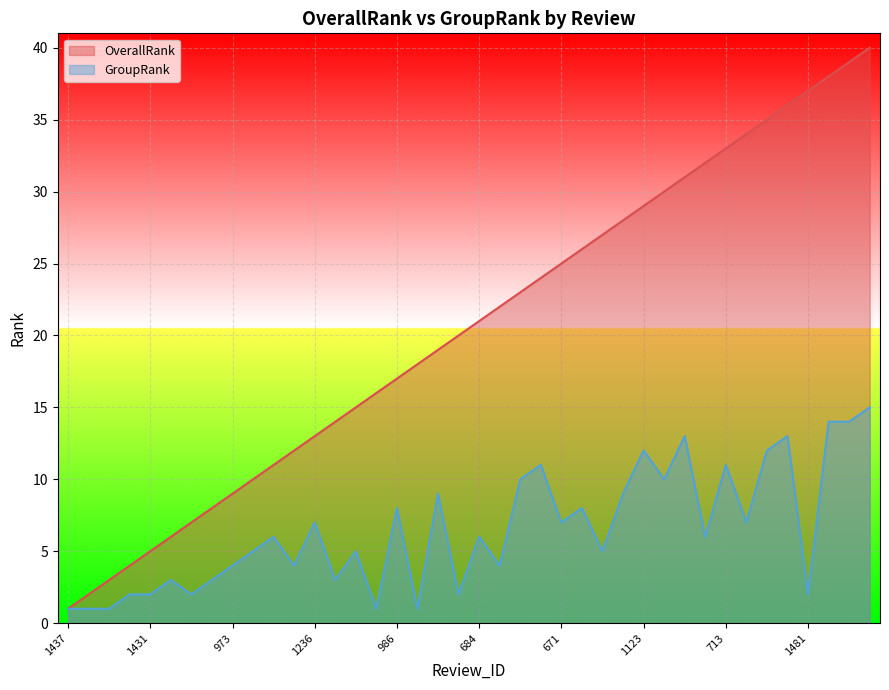

List the series in order of their overall mean, highest first.

OverallRank, GroupRank